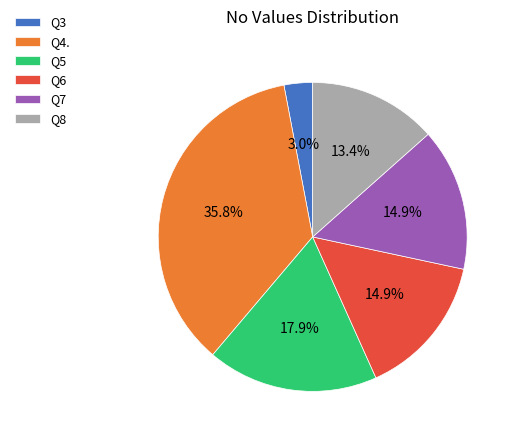

How many segments does this pie chart have?

6